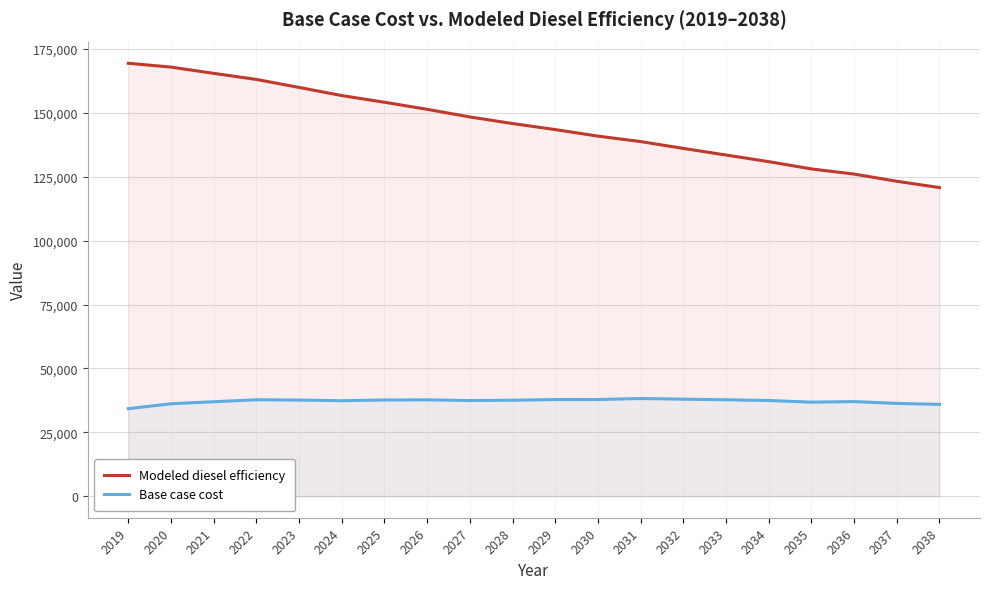

What is the greatest value displayed?

169436.0